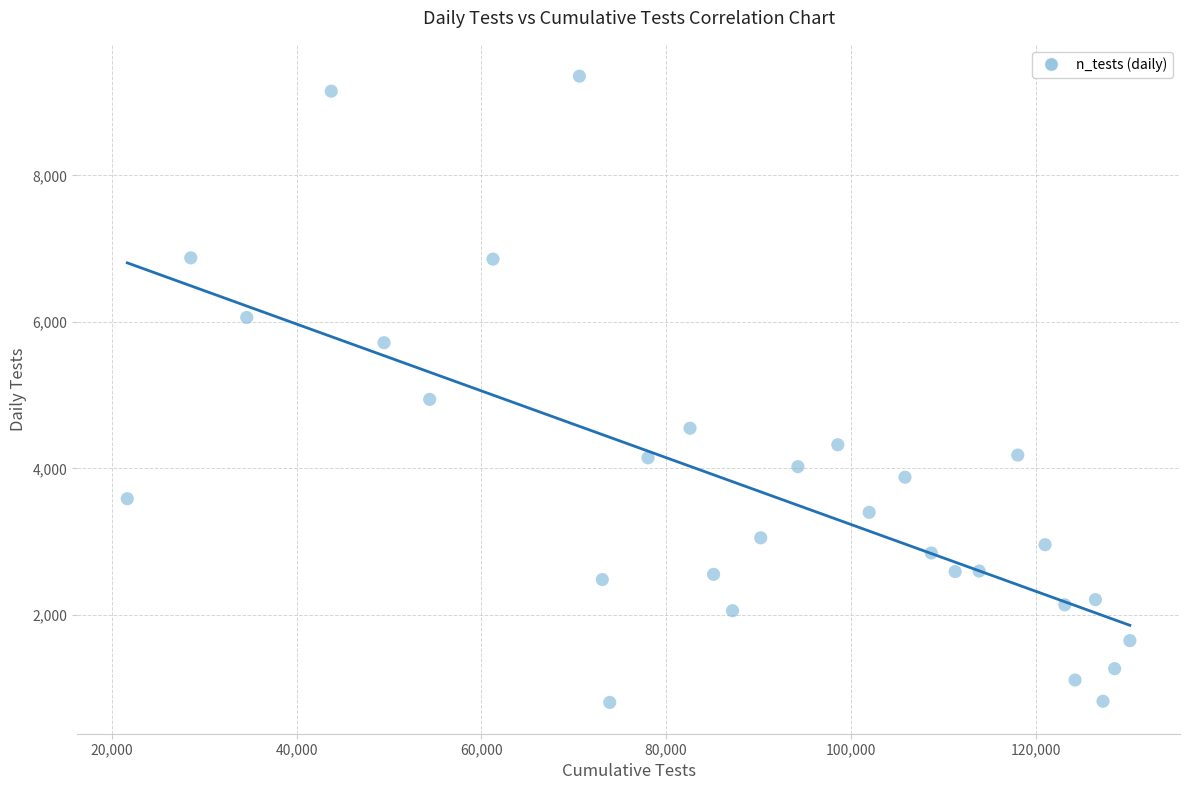

What Y value in the scatter plot is closest to 5080?

4942